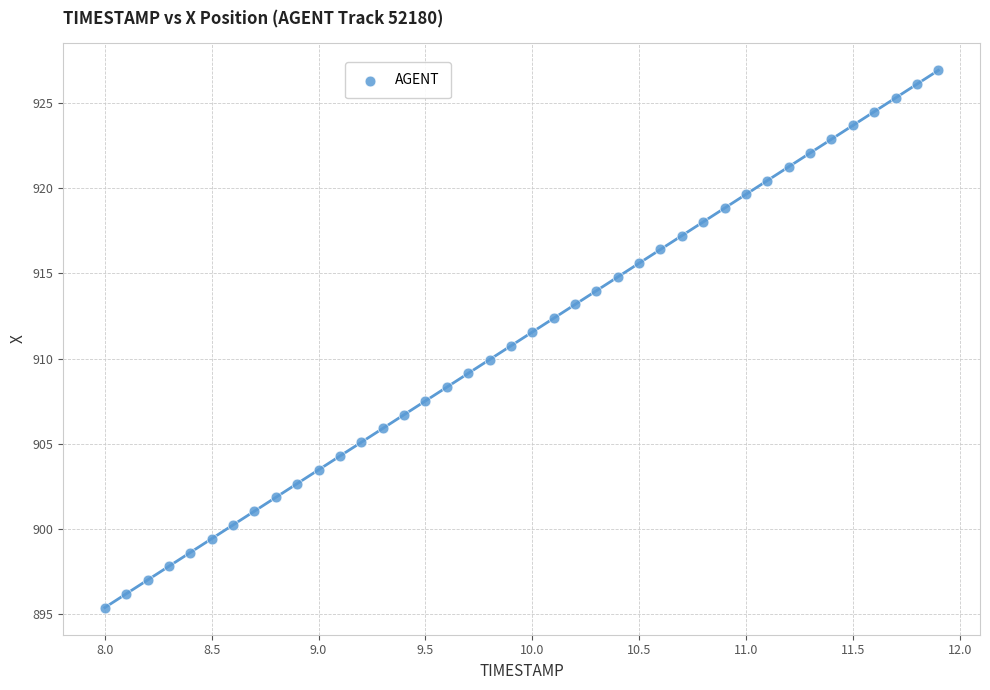

What is the range of X values (max minus min)?

3.9